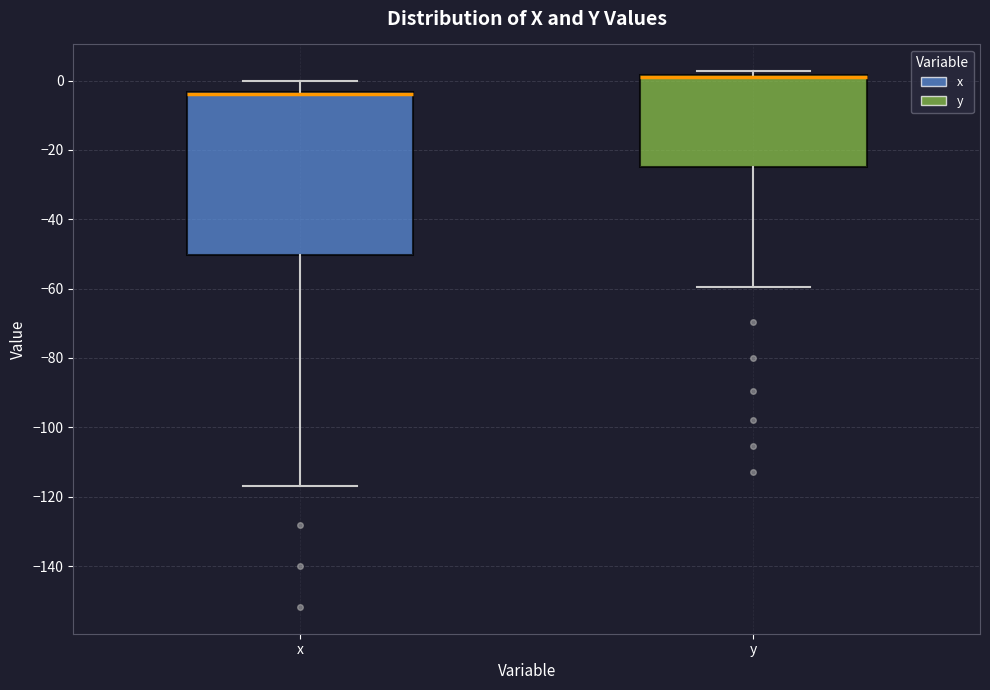

Reading left to right, transcribe this box plot: for each box, give where its median line is, the range the box spans, and where its two whiskers end, as read against the y-axis. The values are not printed on the chart, so give them approximately, as read against the axis.

x: median -4 (drawn on the box's upper edge), box -50 to -4, whiskers -116 to 0
y: median 2 (drawn on the box's upper edge), box -24 to 2, whiskers -60 to 2 (just above the box's upper edge)